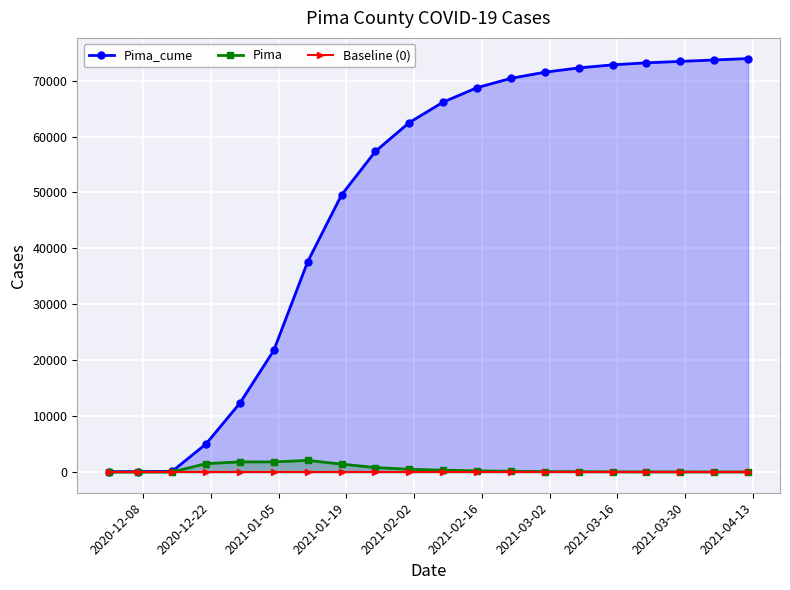

True or false: Pima has more than 0 points higher than both neighbors.

True